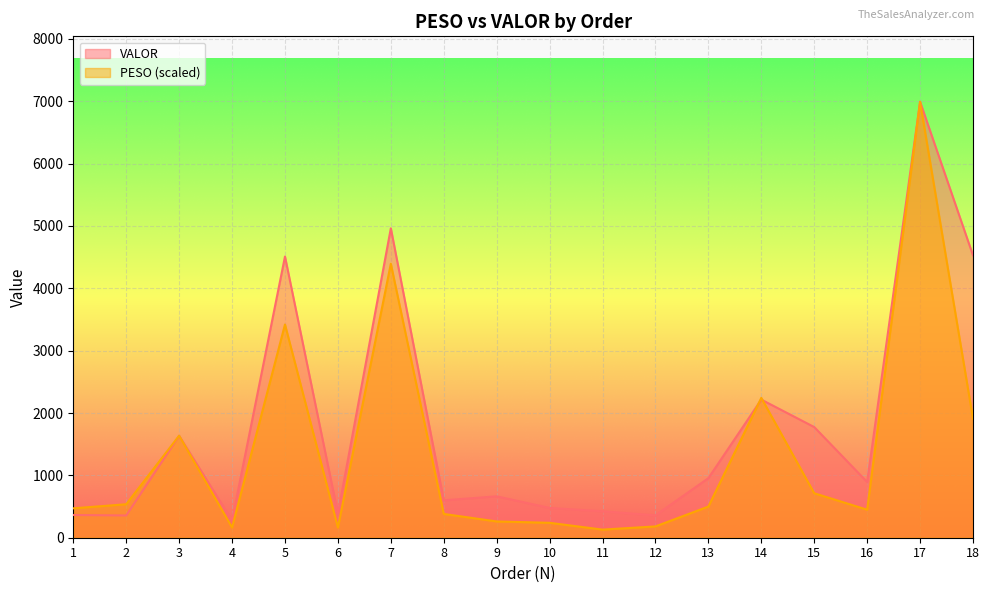

Rank the series by their average value, from highest to lowest.

VALOR, PESO (scaled)